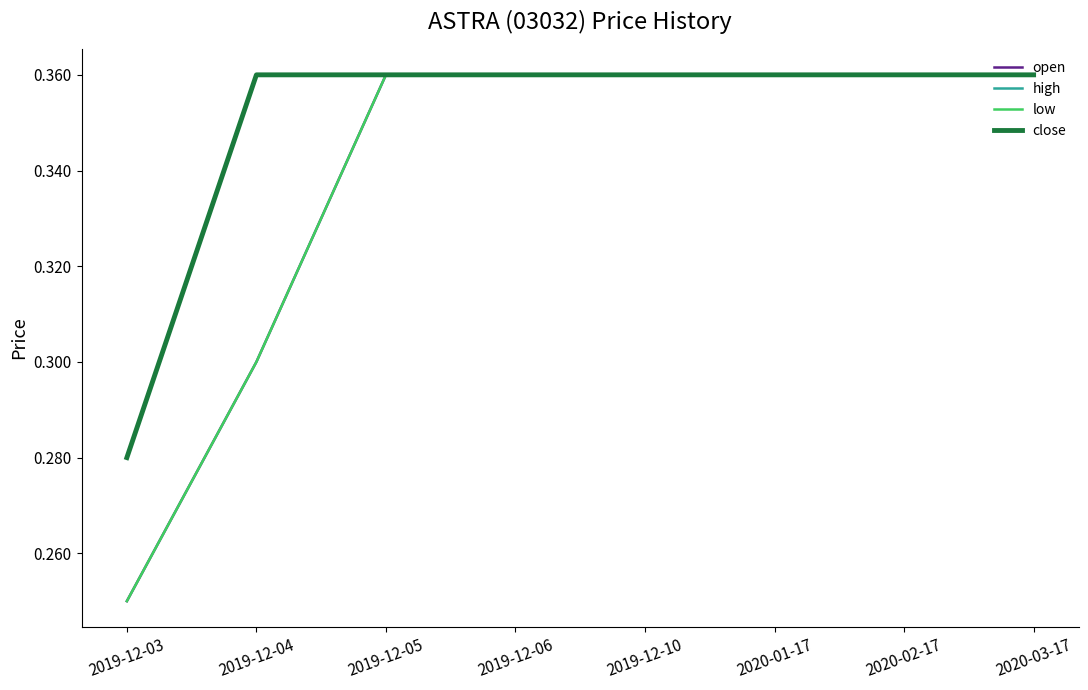

Between 2019-12-04 and 2019-12-05, which is larger?

2019-12-05